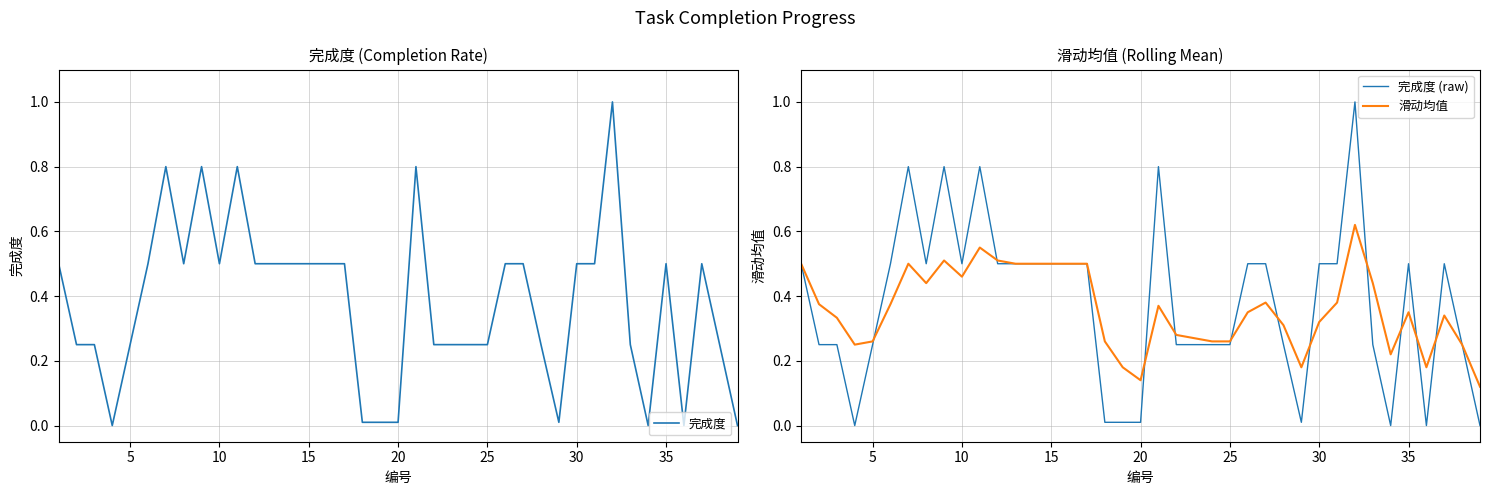

Rank the series at 5 from highest to lowest value.

滑动均值, 完成度, 完成度 (raw)